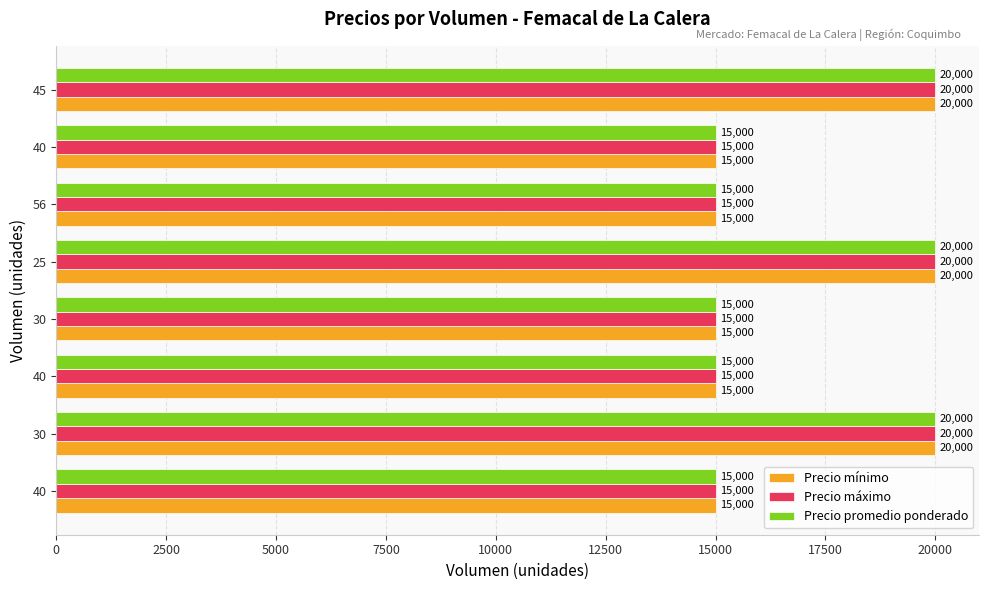

What are all the series names shown in the legend?

Precio mínimo, Precio máximo, Precio promedio ponderado